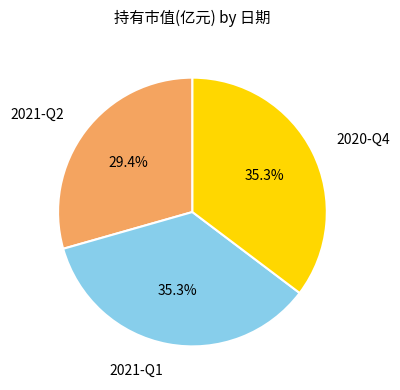

Count the number of slices in the pie.

3